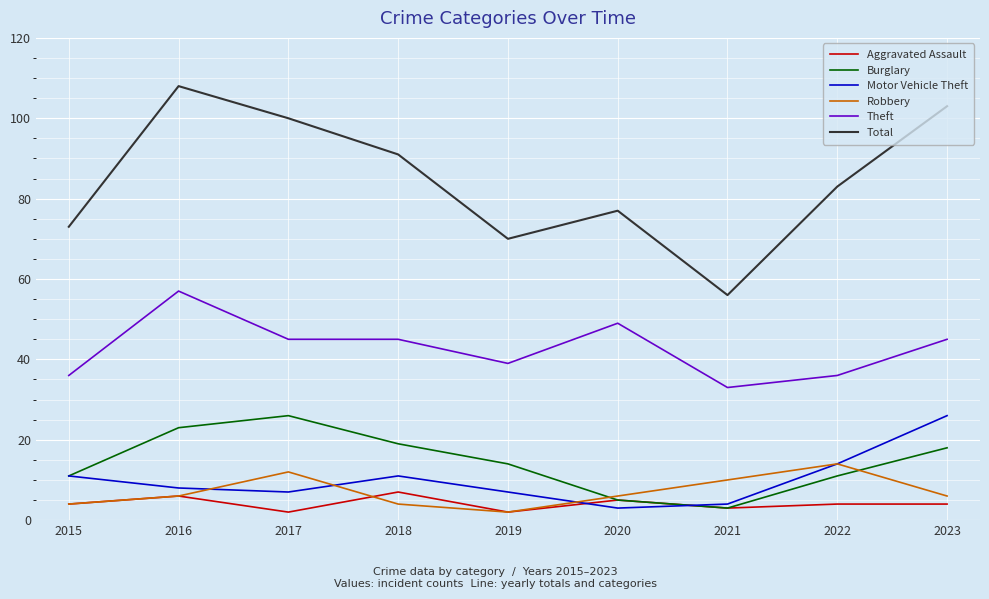

True or false: Aggravated Assault and Robbery intersect in this chart.

True